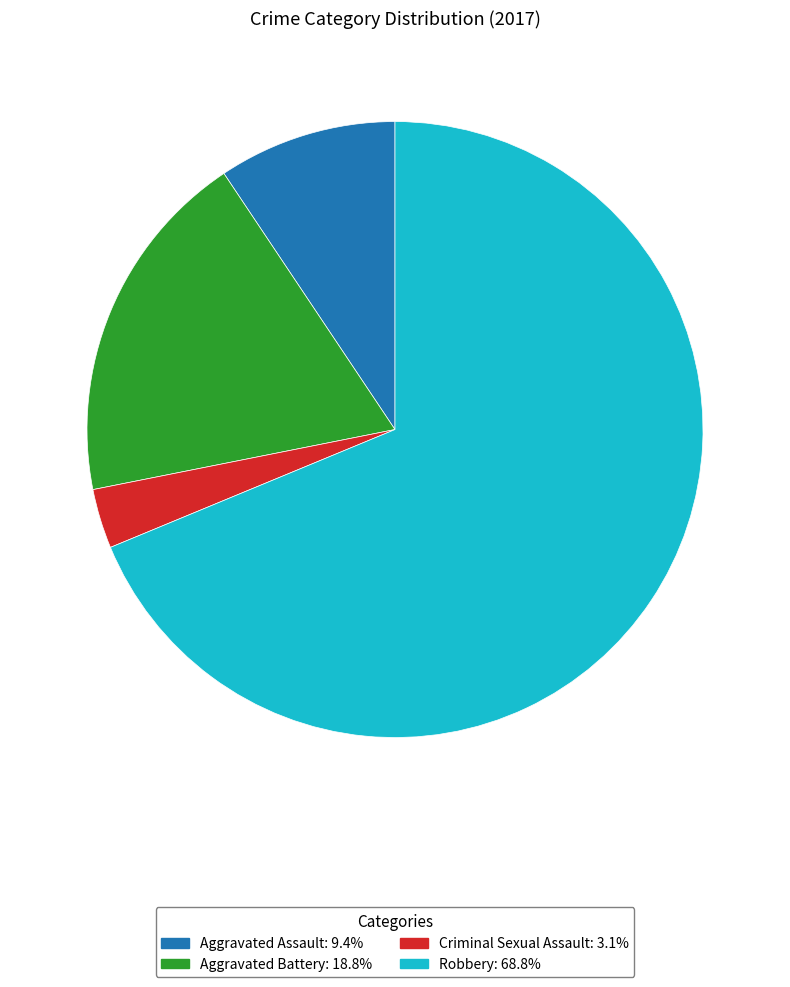

What is the largest slice in the pie chart?

Robbery